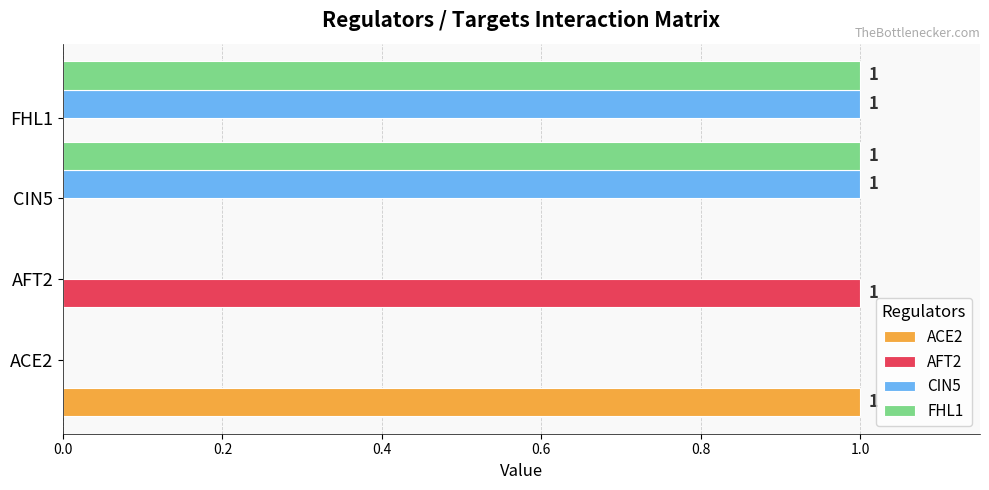

Which series has the largest range (max minus min)?

ACE2